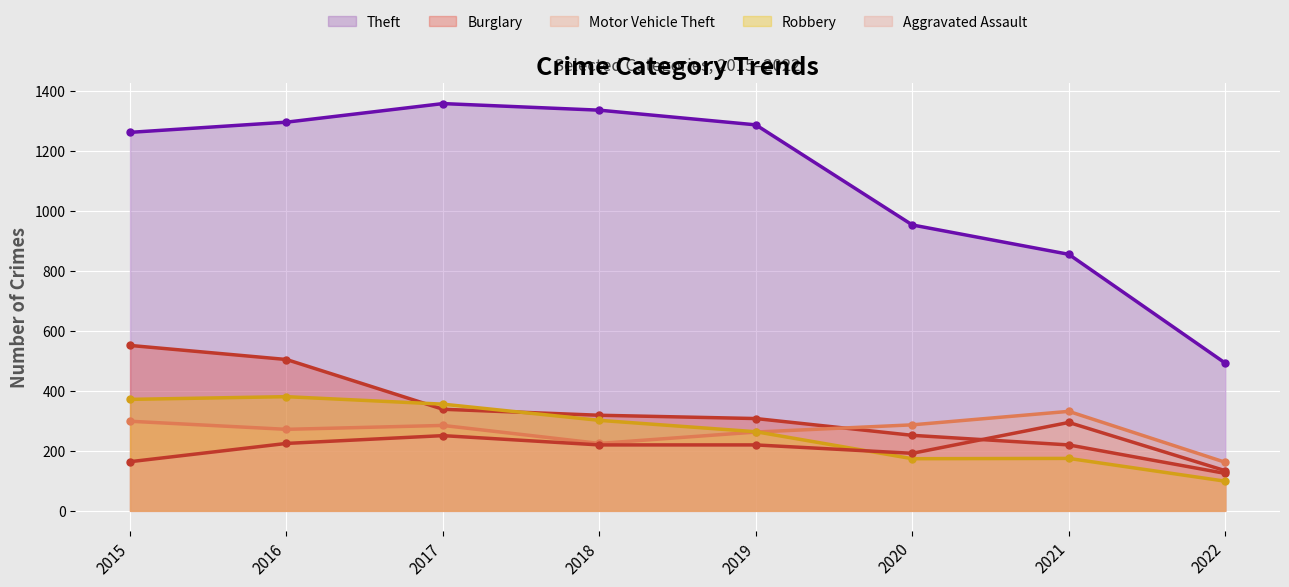

What value does the Theft series have at 2022?

493